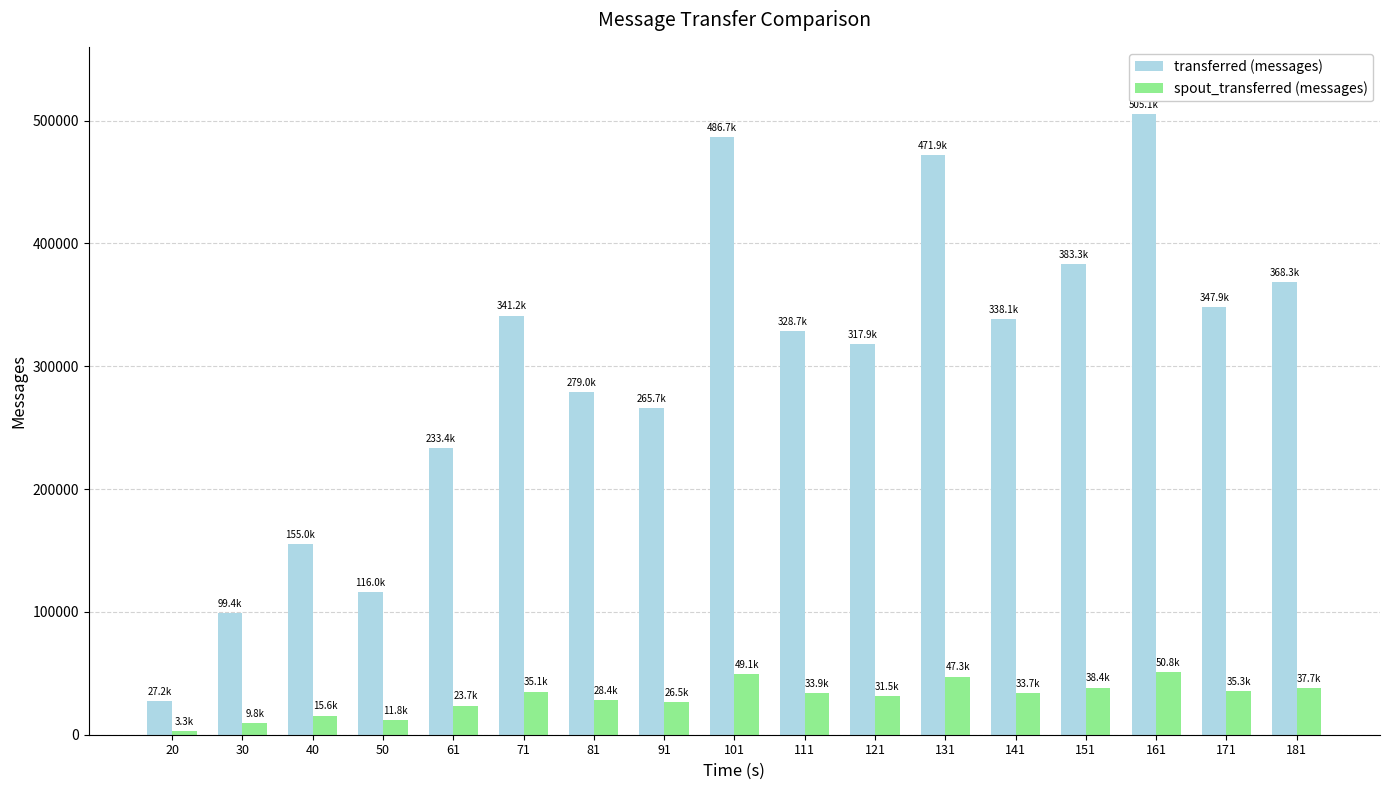

How many bars are there in each group?

2